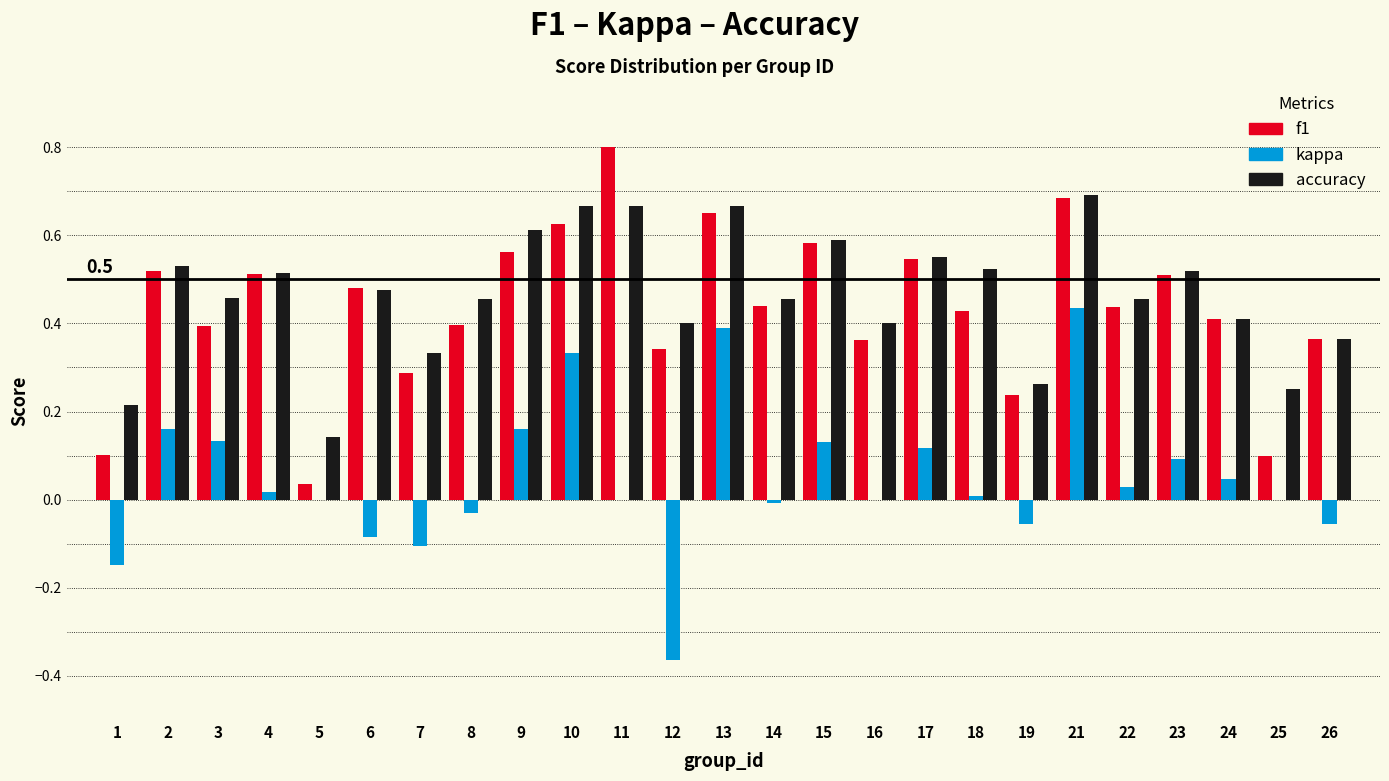

The f1 series shows 1.0 at 9. True or false?

False